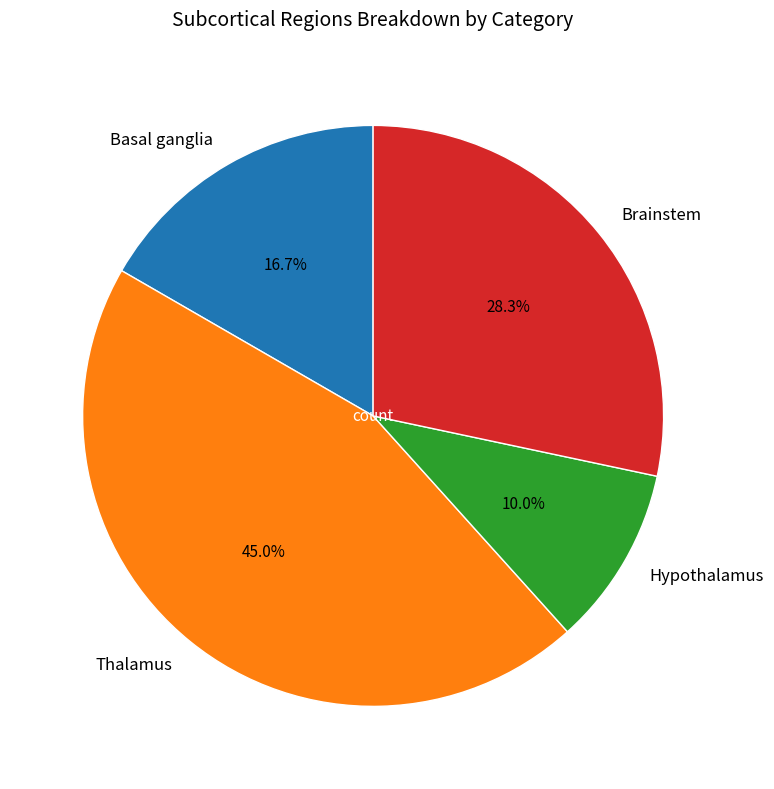

To the nearest percent, what is the difference between the largest and smallest slice percentages?

35%